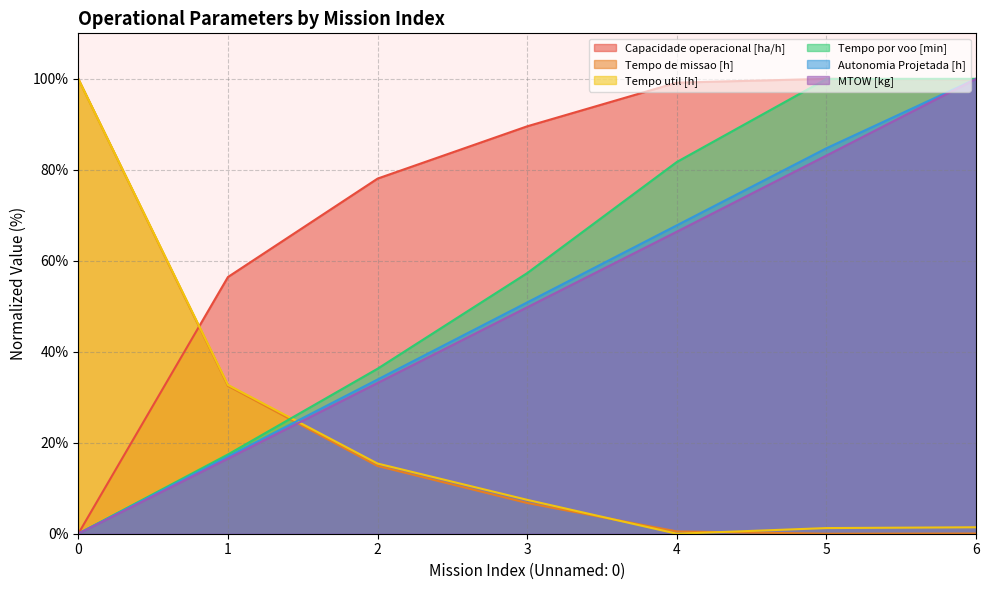

What are all the series names shown in the legend?

Capacidade operacional [ha/h], Tempo de missao [h], Tempo util [h], Tempo por voo [min], Autonomia Projetada [h], MTOW [kg]